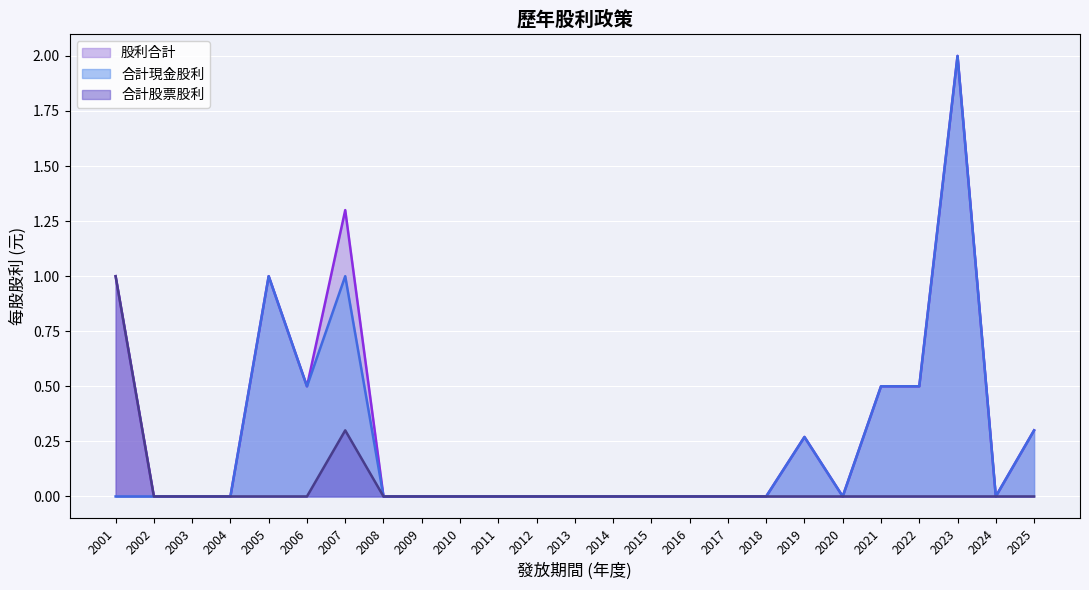

How many data points does each series have?

25